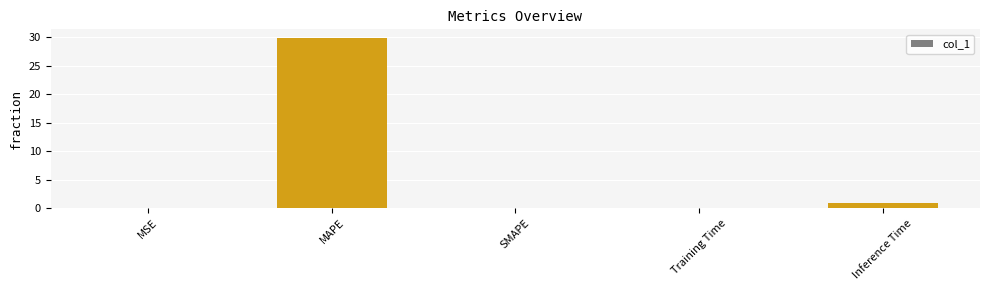

Which label corresponds to the largest value in the chart?

MAPE